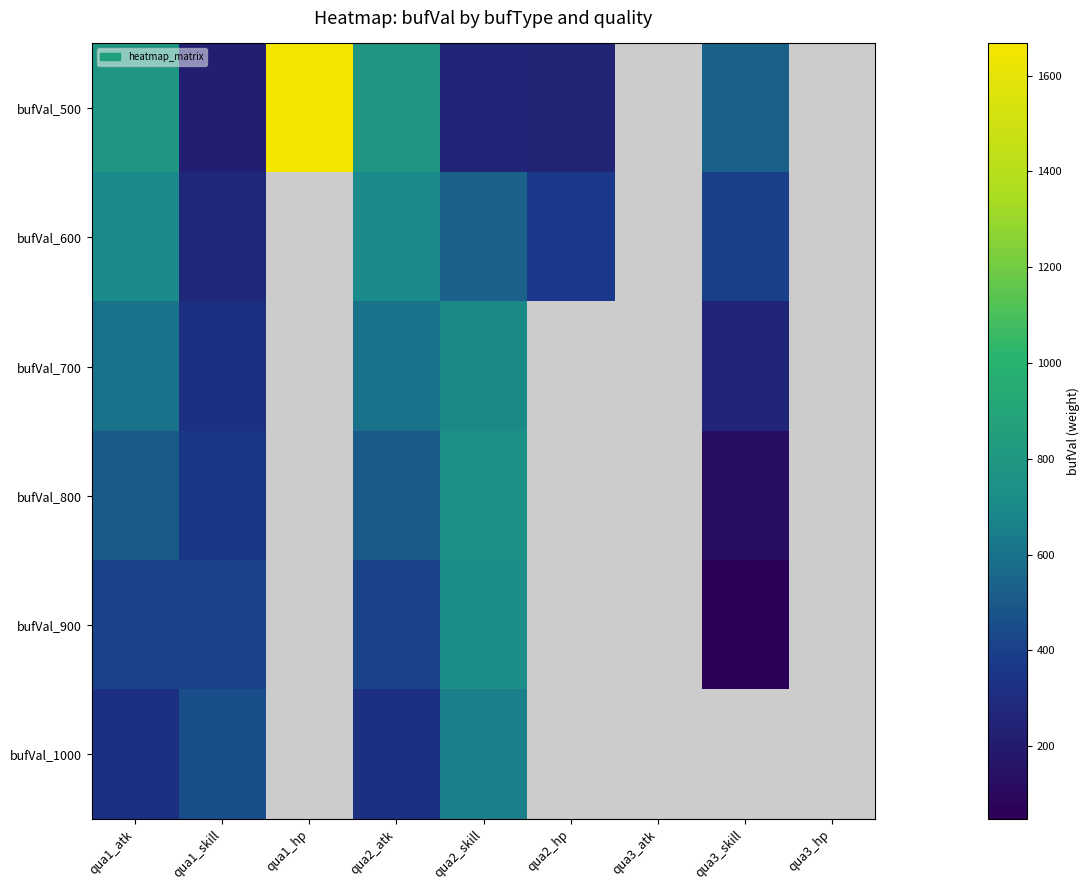

Is the value of bufVal_900 at qua2_hp greater than the value of bufVal_1000 at qua1_skill?

No